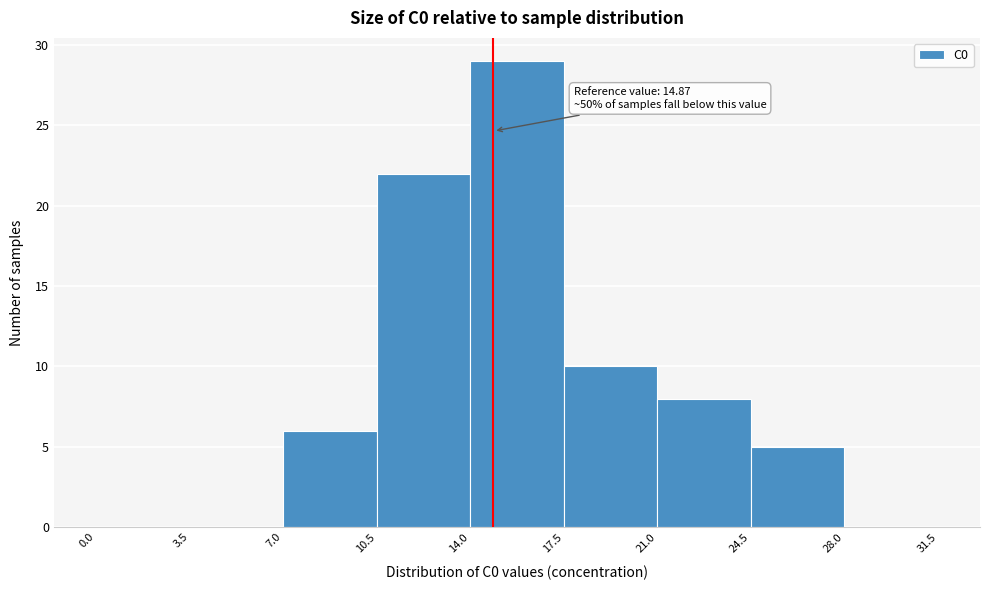

Over which range of the x-axis is the bar tallest?

14.0 to 17.5